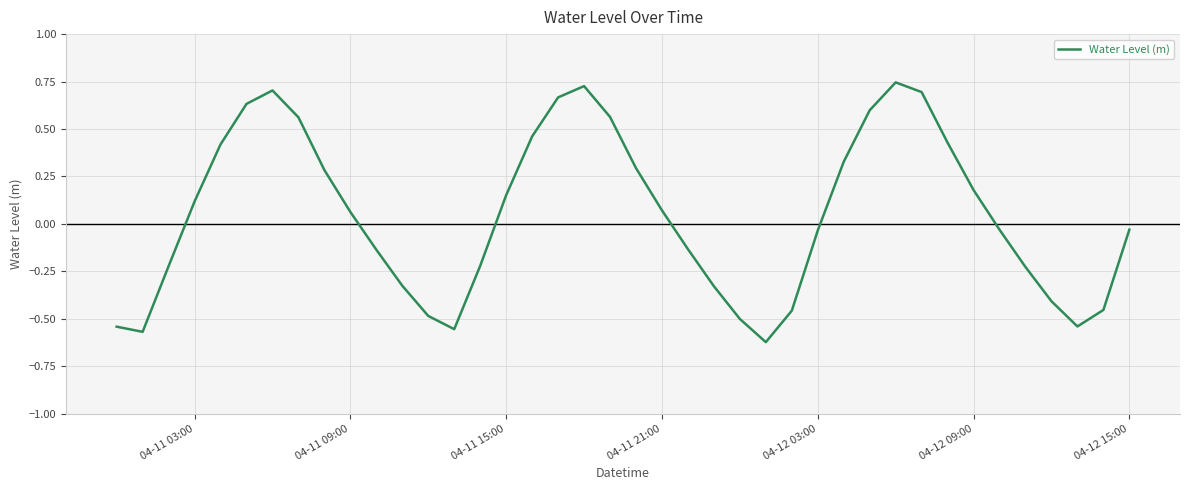

What is the difference between the maximum and minimum values?

1.4